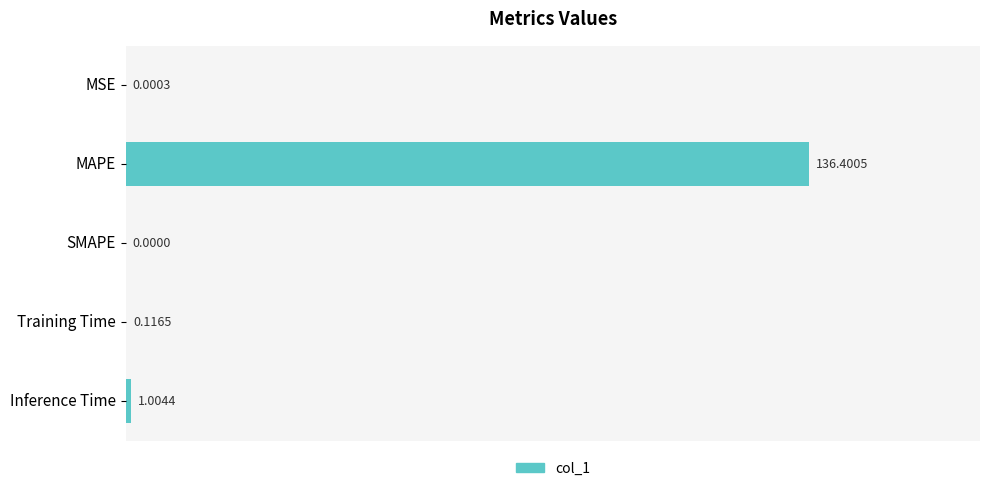

Between MSE and Training Time, which is larger?

Training Time